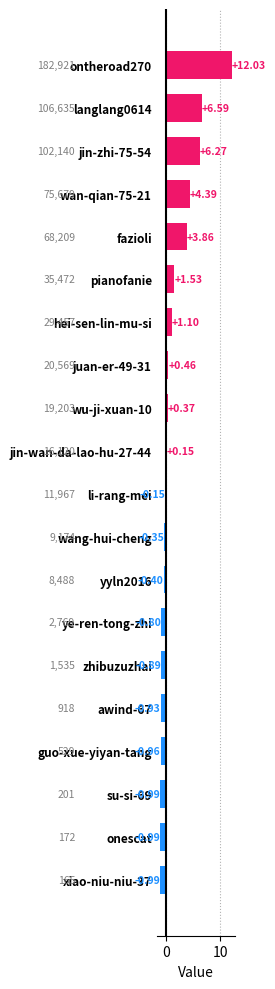

Between xiao-niu-niu-37 and wan-qian-75-21, which is larger?

wan-qian-75-21